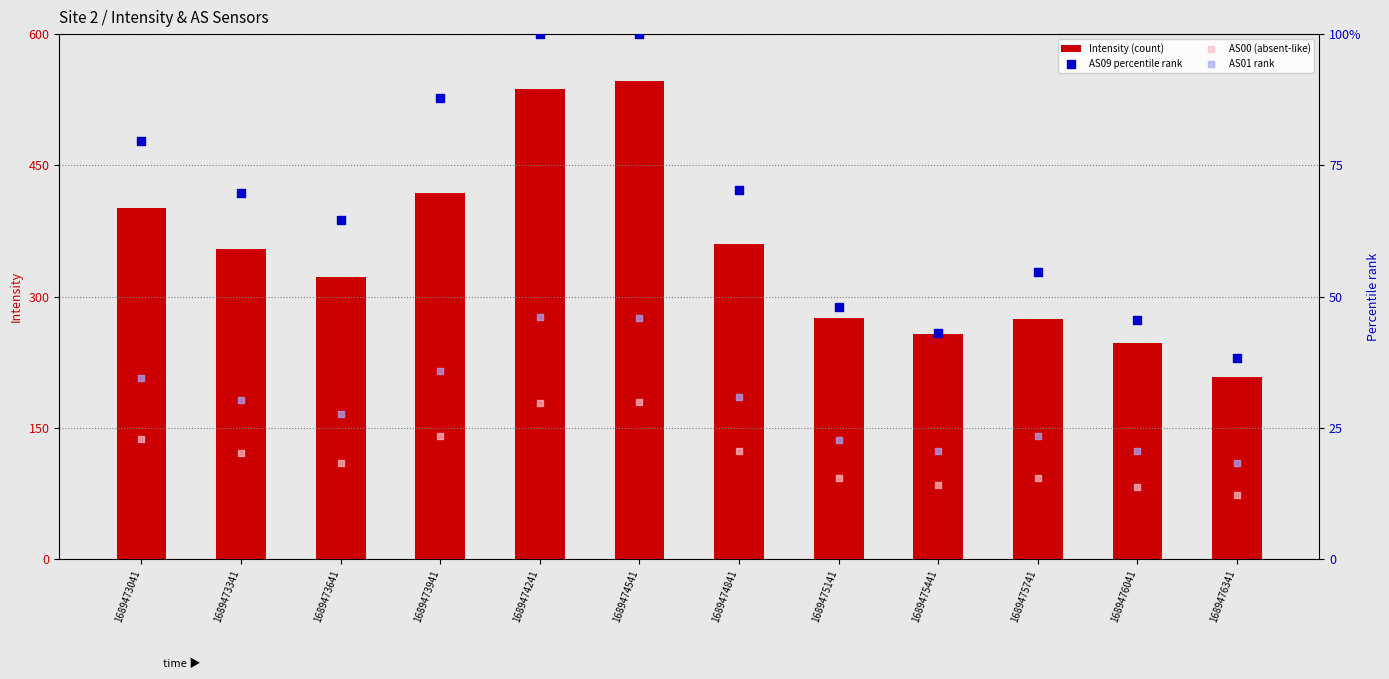

At how many categories does at least one series exceed 234?

11